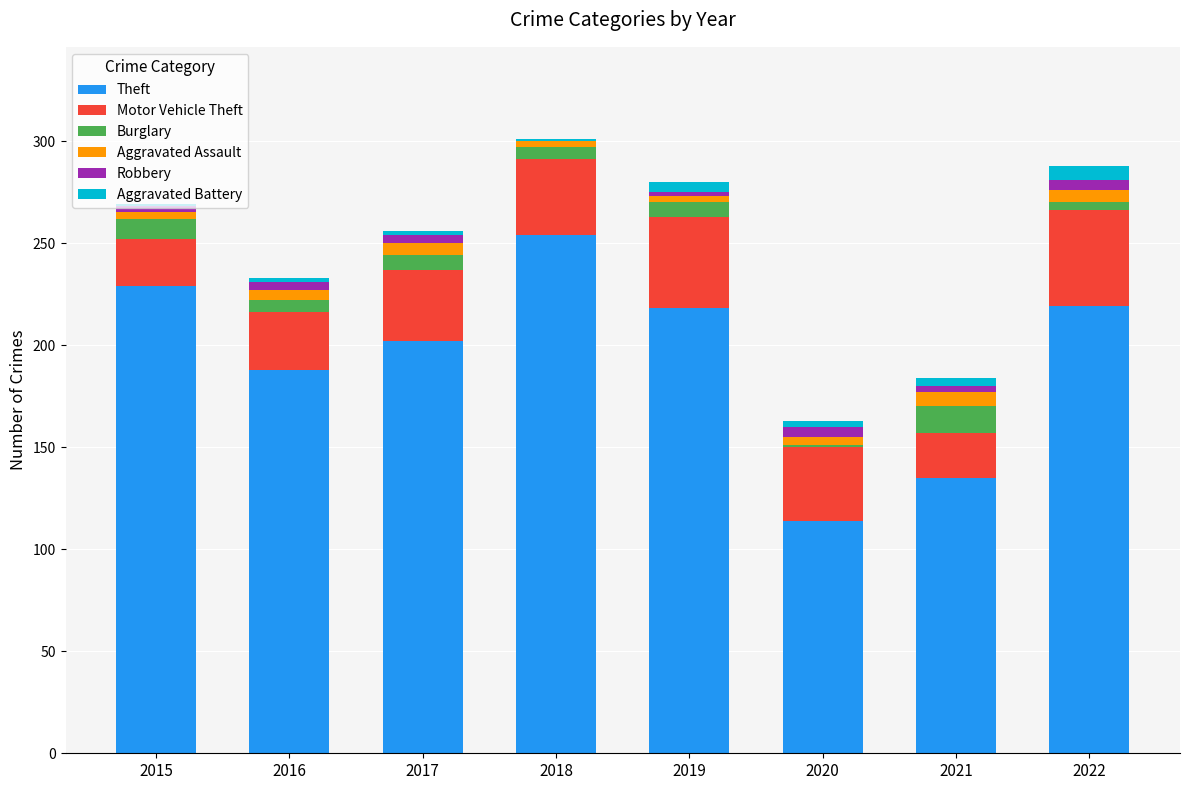

What are all the series names shown in the legend?

Theft, Motor Vehicle Theft, Burglary, Aggravated Assault, Robbery, Aggravated Battery